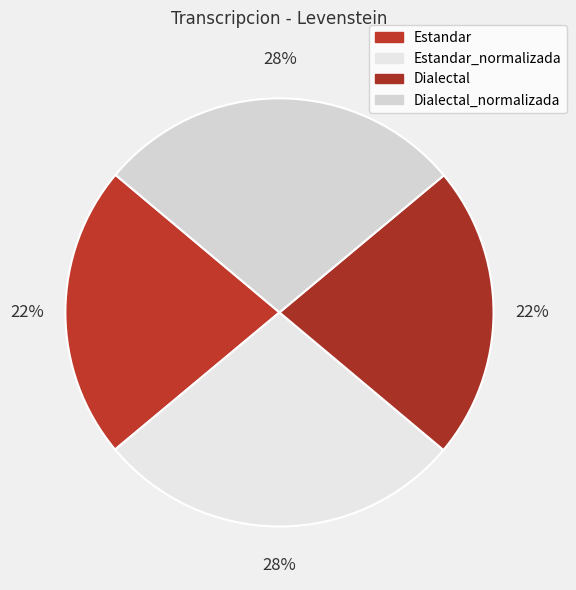

How many segments does this pie chart have?

4